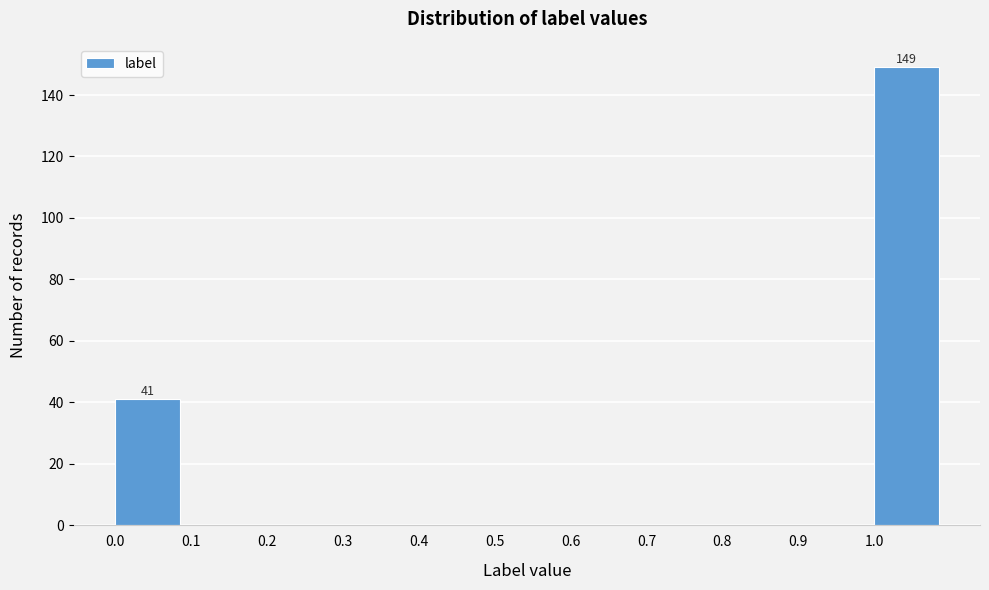

Which range on the x-axis has the tallest bar?

1.0 to 1.1